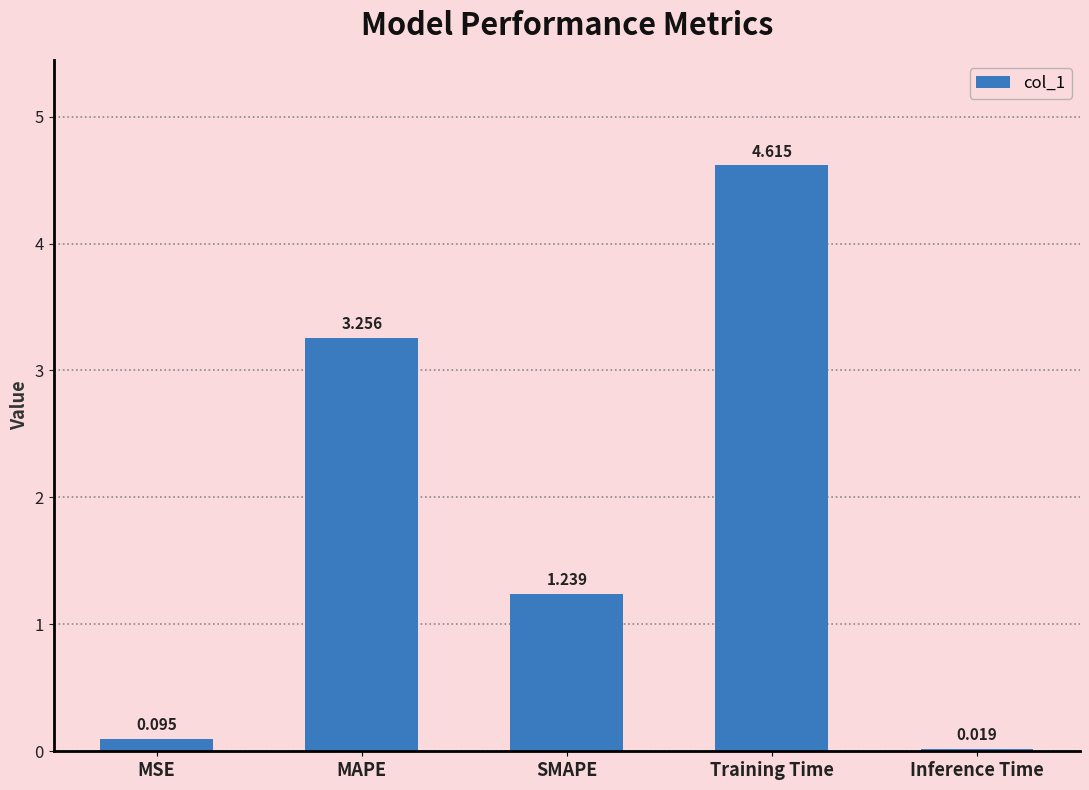

List the labels in order of value, smallest first.

Inference Time, MSE, SMAPE, MAPE, Training Time